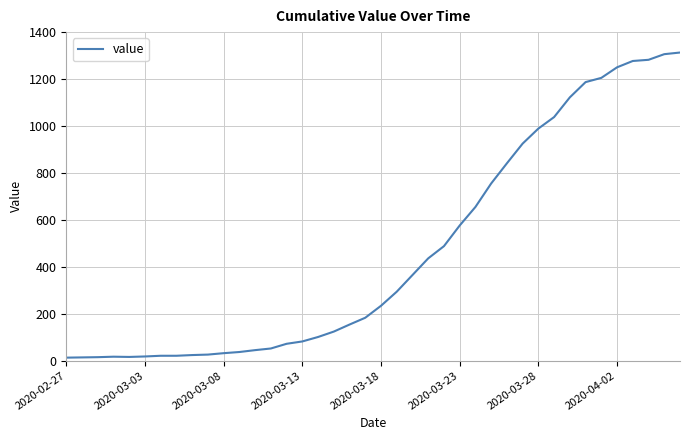

Is this an area chart (filled region under the line)?

No